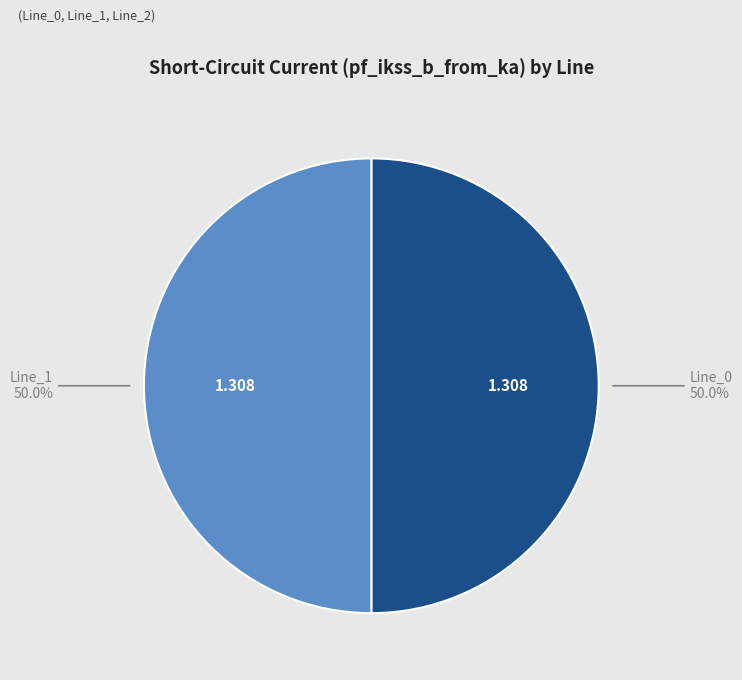

Which slice is the smallest?

Line_2